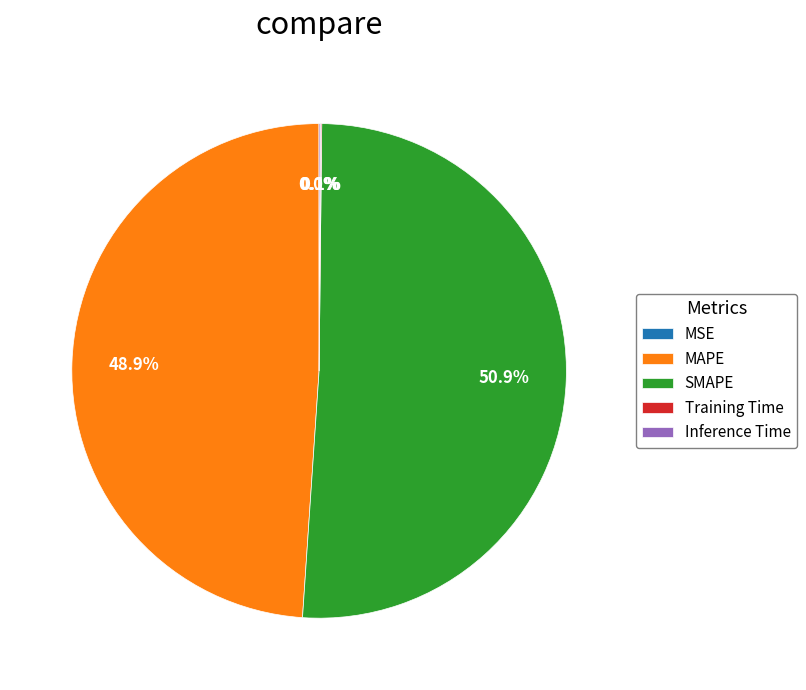

What is the majority slice?

SMAPE